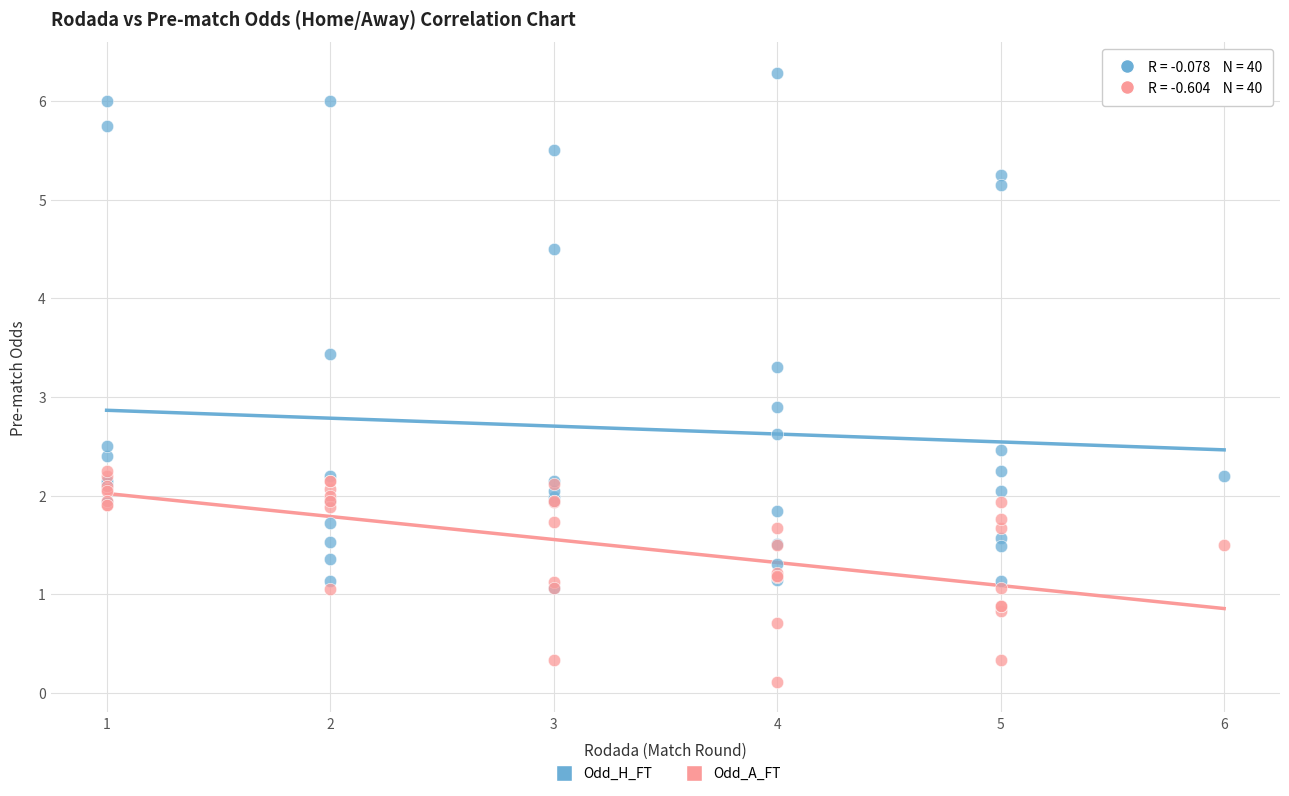

Across all series, what Y value is closest to 3?

2.9